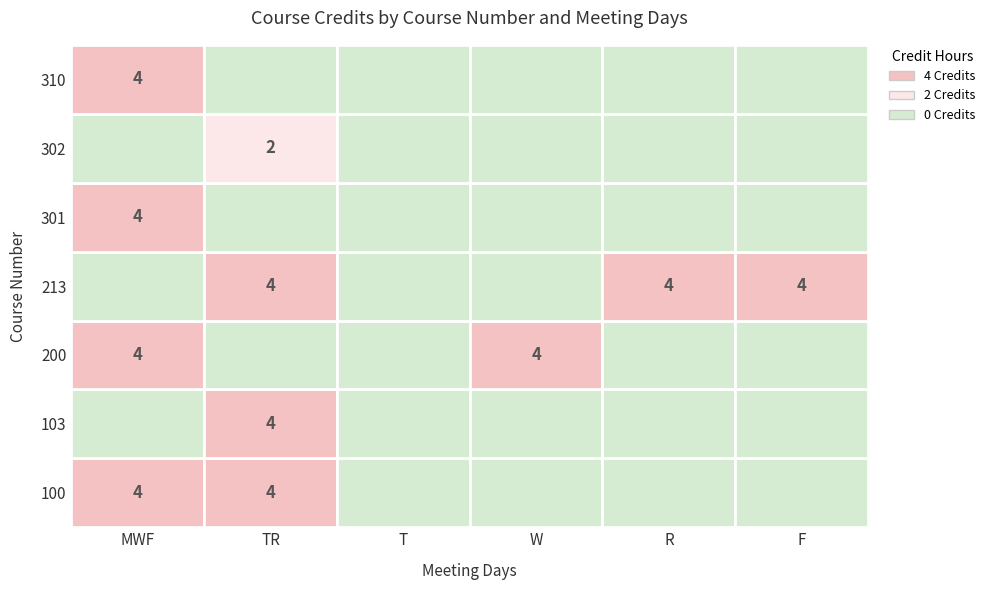

What is the difference between the maximum and minimum values in the 200 series?

4